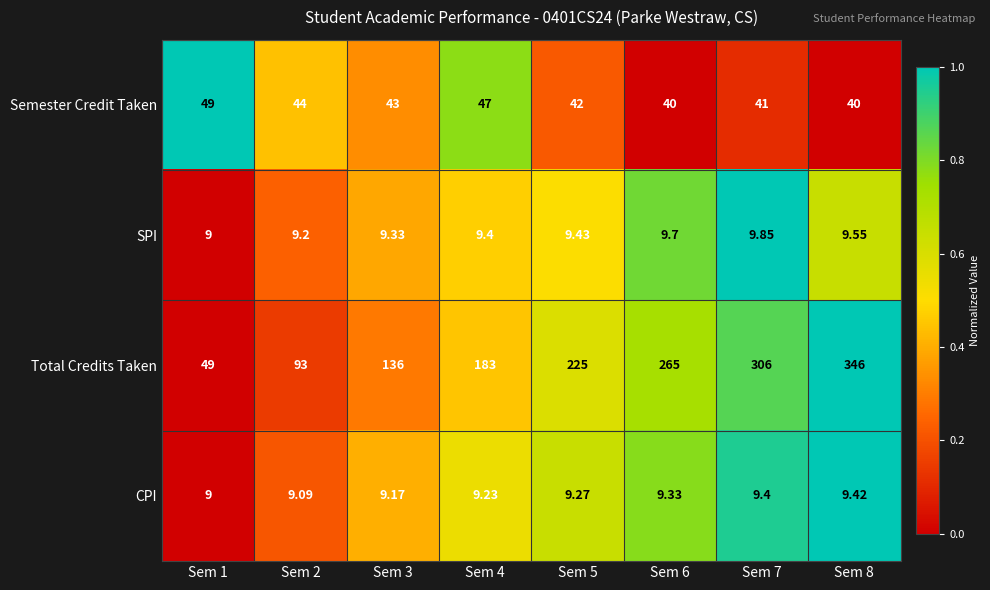

At Sem 4, list the series in order from largest to smallest.

Total Credits Taken, Semester Credit Taken, SPI, CPI